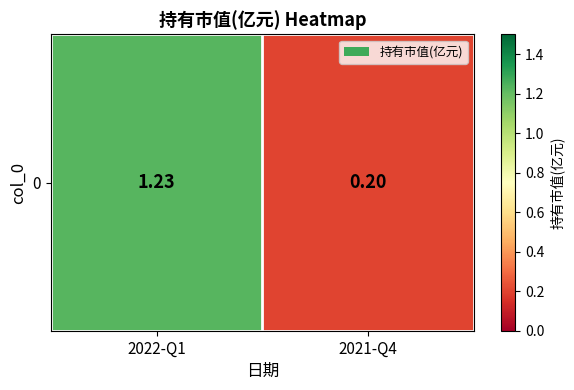

At which category does the chart reach its minimum across all series?

2021-Q4